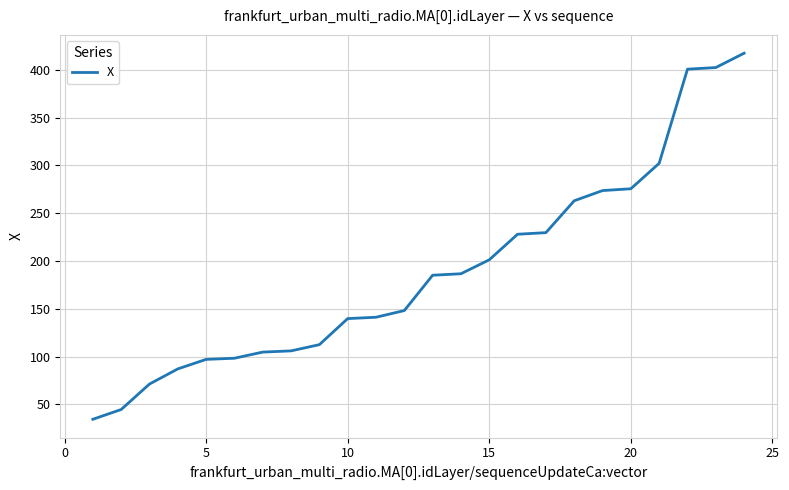

How many series are shown in this chart?

1